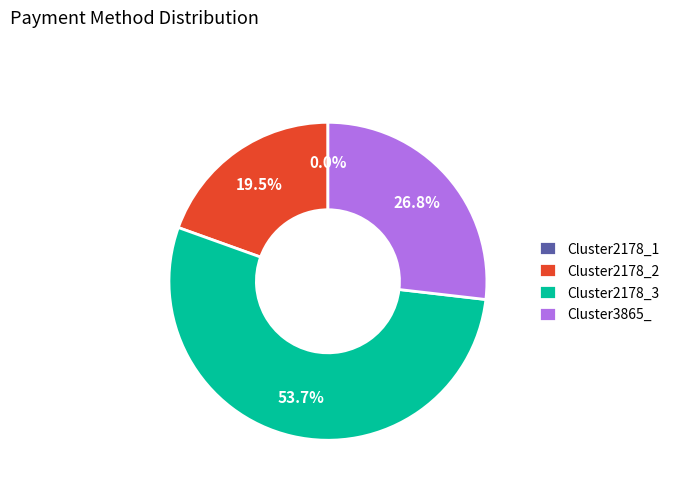

Count the number of slices in the pie.

4